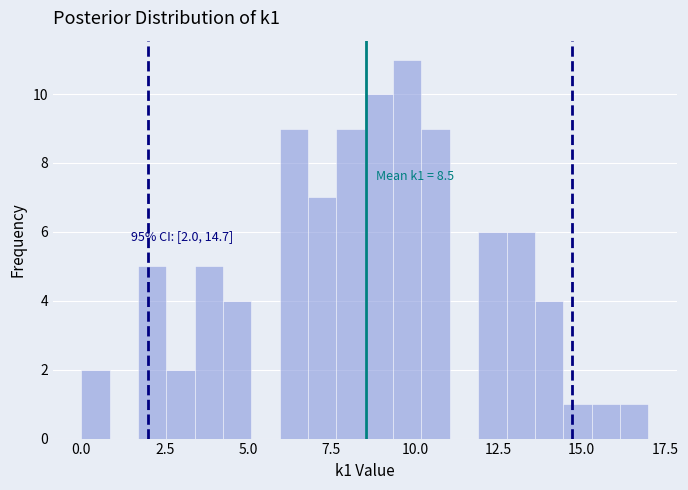

Read against the x-axis, roughly where is the centre of the tallest bar?

10.0